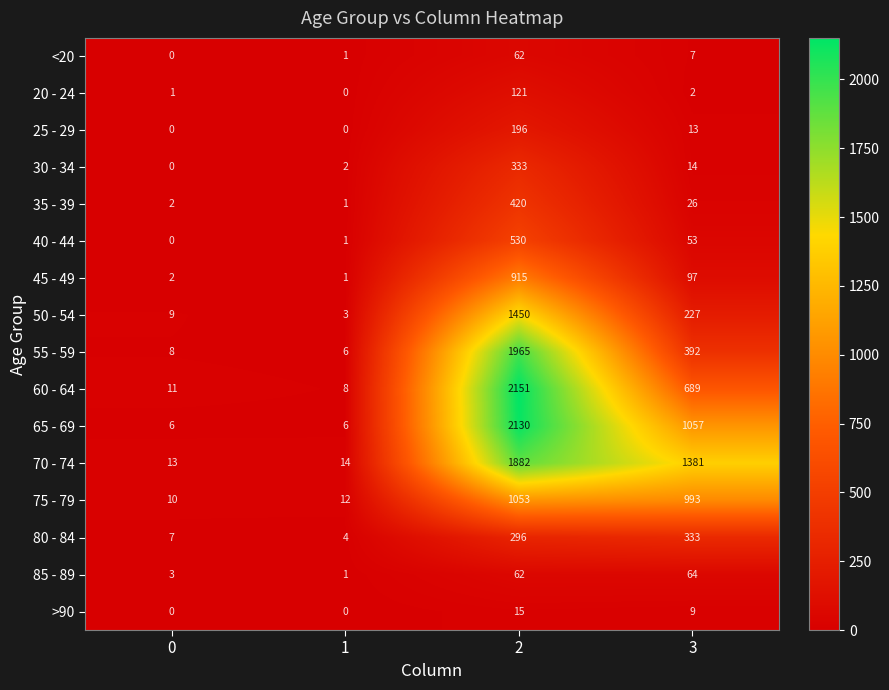

What is the sum of the 40 - 44 values at 0 and 2?

530